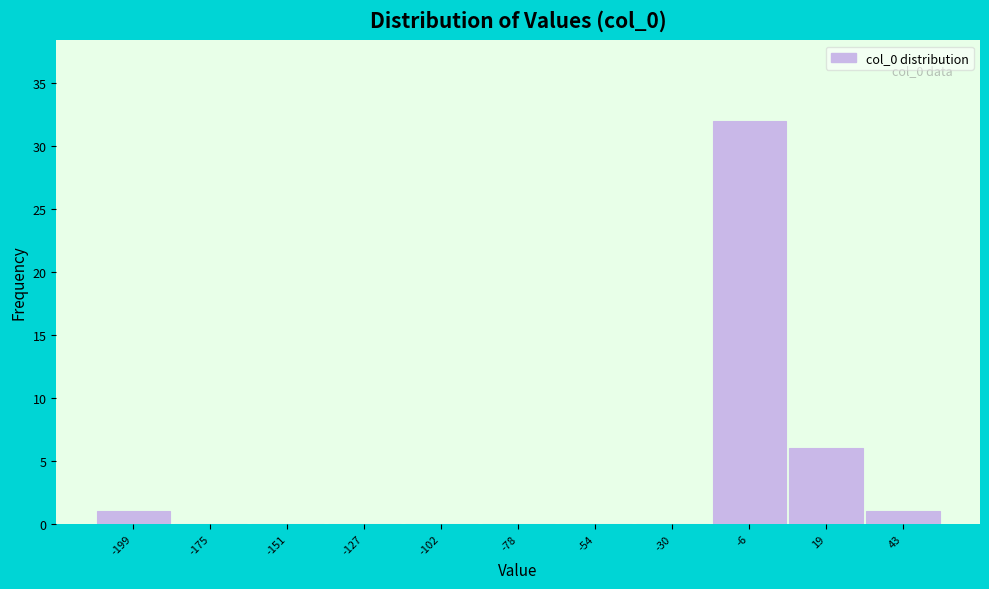

Which range on the x-axis has the tallest bar?

-20 to 5